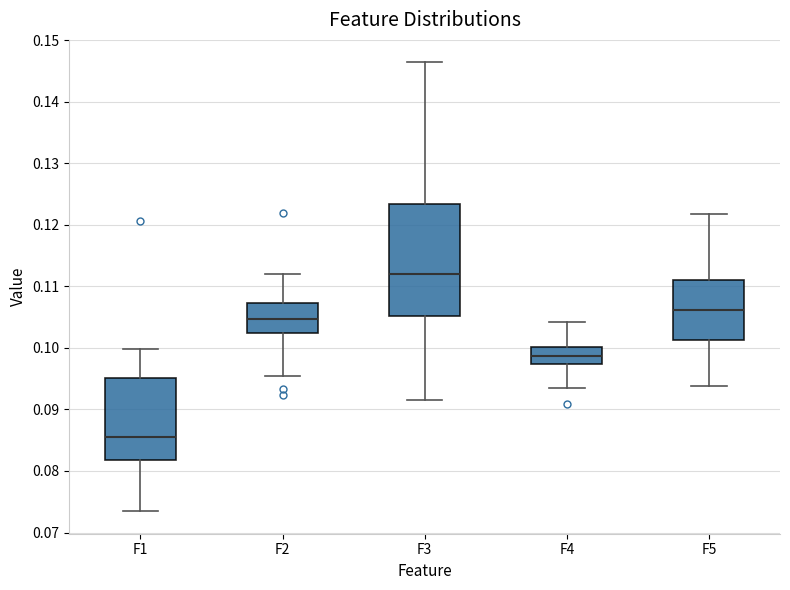

Where does the upper whisker of the box for F1 end on the y-axis? The values are not printed on the chart, so give them approximately, as read against the axis.

0.100